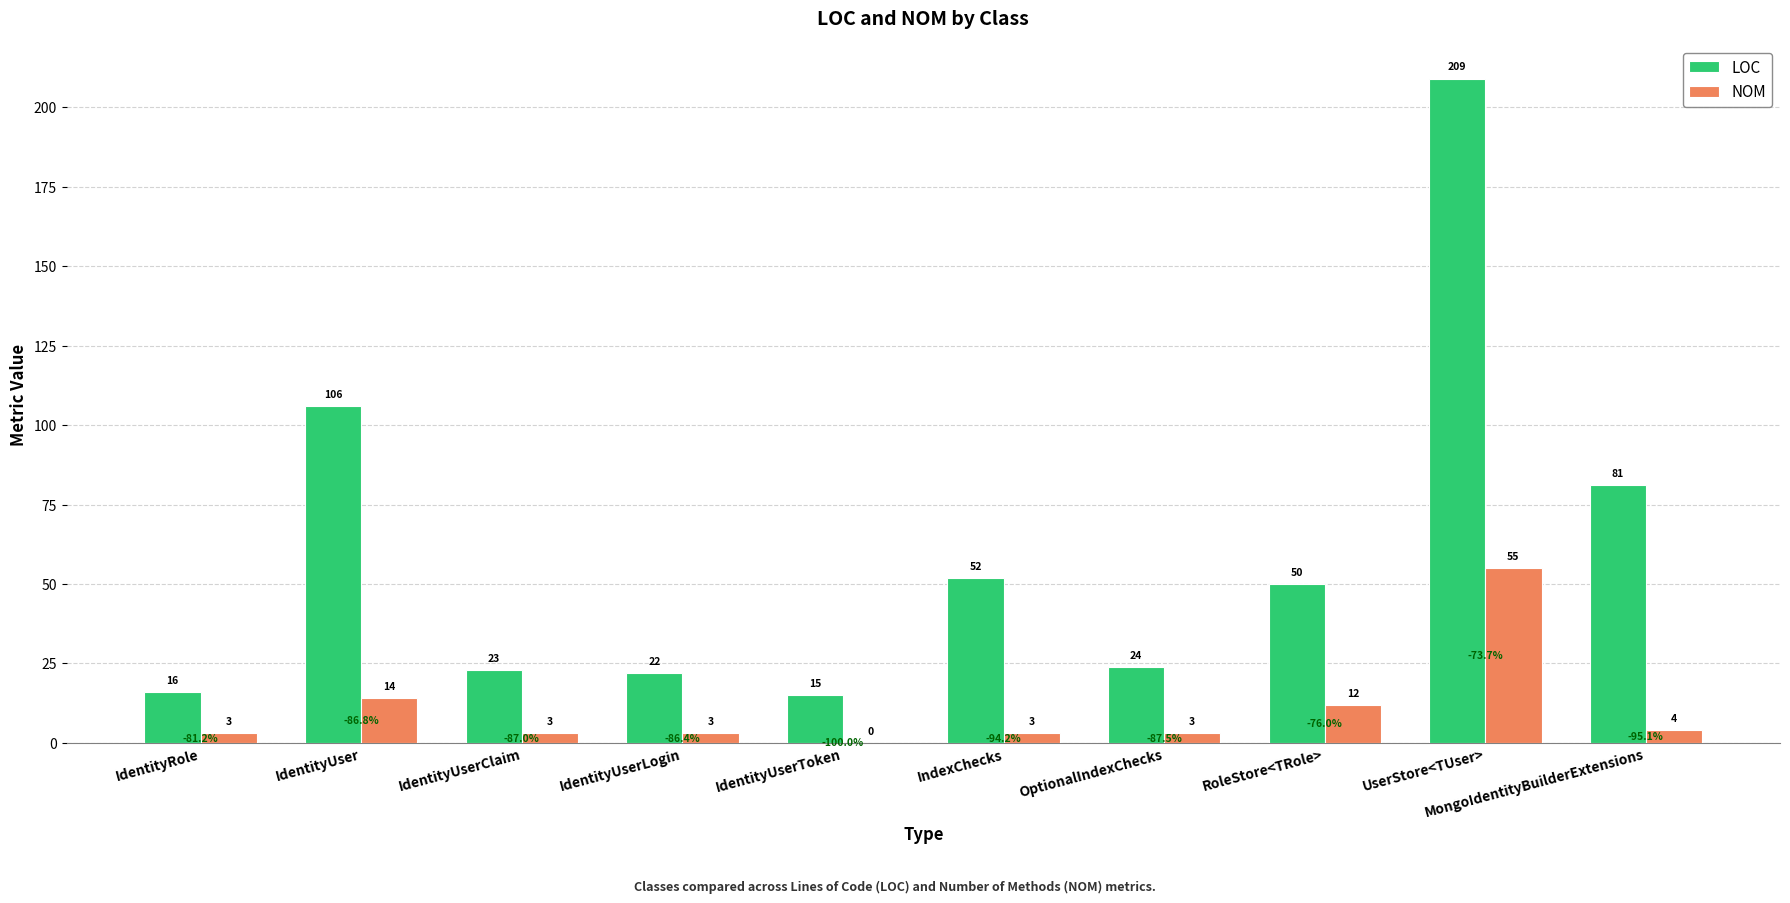

Between IdentityUserClaim and MongoIdentityBuilderExtensions, which series saw the biggest shift?

LOC